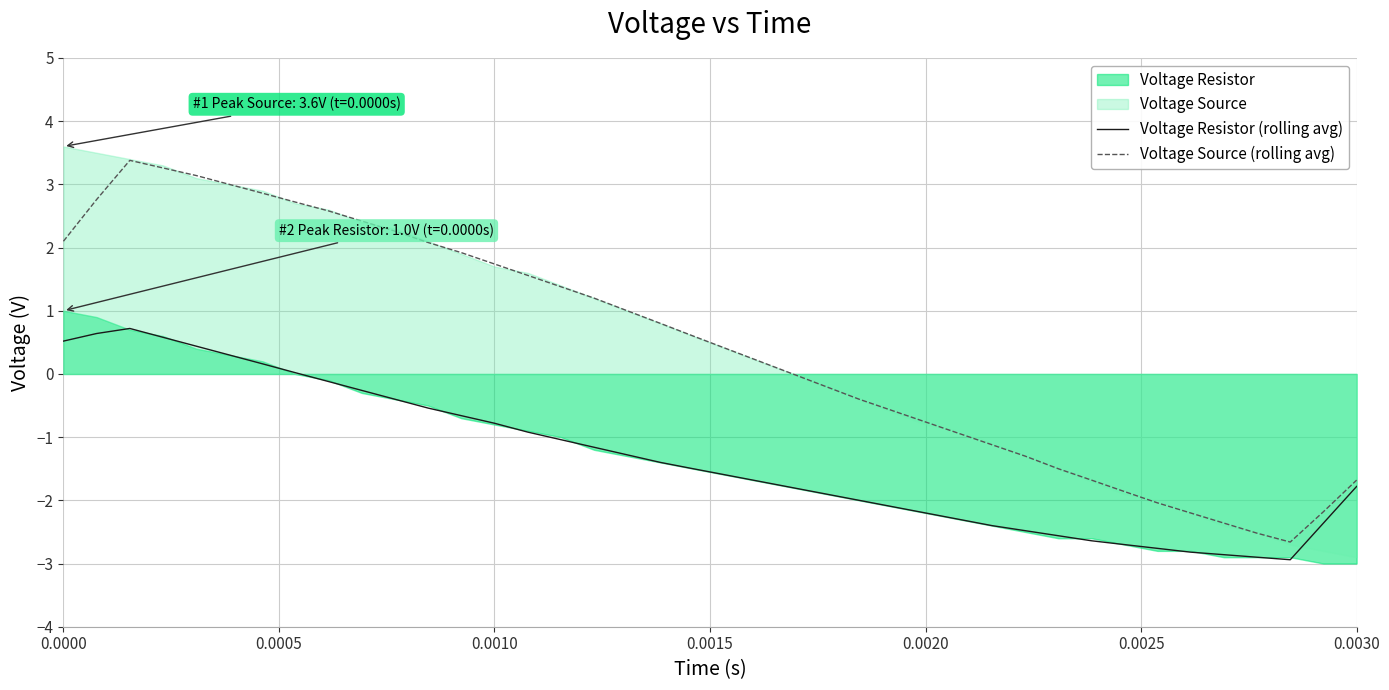

Reading right to left, transcribe all the data shown in this chart.

Voltage Resistor (rolling avg): -1.8	-2.4	-2.9	-2.9	-2.9	-2.8	-2.8	-2.7	-2.6	-2.6	-2.5	-2.4	-2.3	-2.2	-2.1	-2.0	-1.9	-1.8	-1.7	-1.6	-1.5	-1.4	-1.3	-1.2	-1.0	-0.9	-0.8	-0.7	-0.5	-0.4	-0.3	-0.1	0.0	0.2	0.3	0.4	0.6	0.7	0.6	0.5
Voltage Source (rolling avg): -1.7	-2.2	-2.7	-2.5	-2.4	-2.2	-2.0	-1.9	-1.7	-1.5	-1.3	-1.1	-0.9	-0.8	-0.6	-0.4	-0.2	0.0	0.2	0.4	0.6	0.8	1.0	1.2	1.4	1.6	1.7	1.9	2.1	2.3	2.4	2.6	2.7	2.9	3.0	3.1	3.3	3.4	2.8	2.1